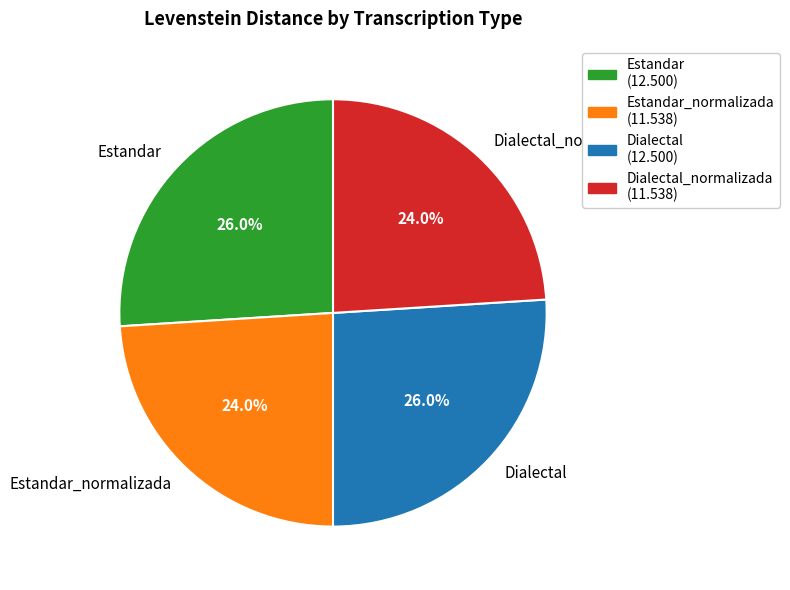

Count the number of slices in the pie.

4